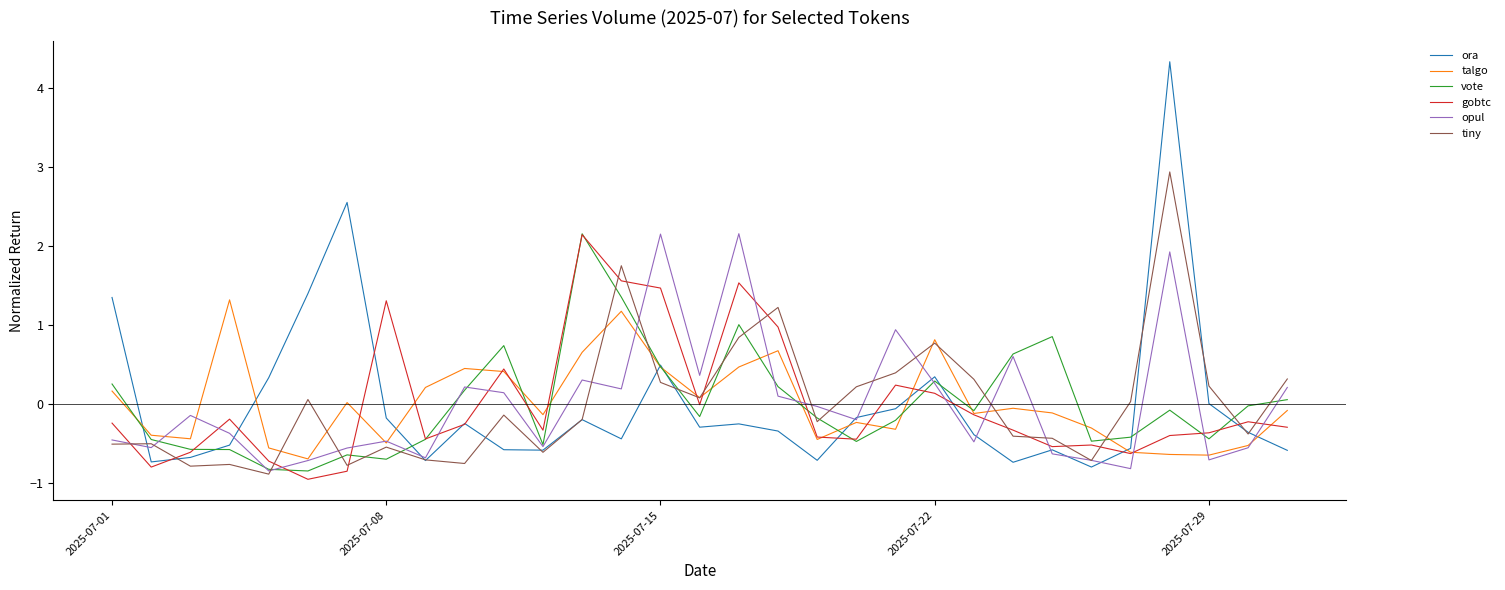

Which series has the largest range (max minus min)?

ora